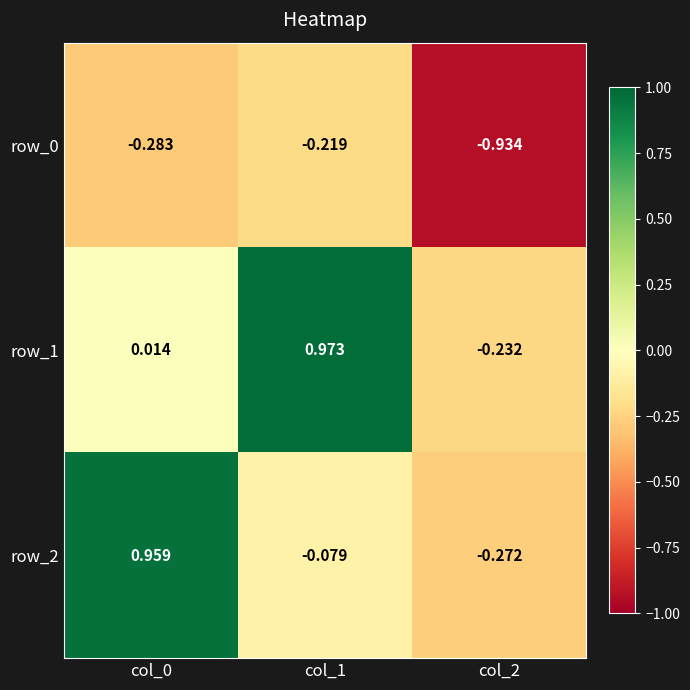

At how many categories does at least one series exceed 0?

2